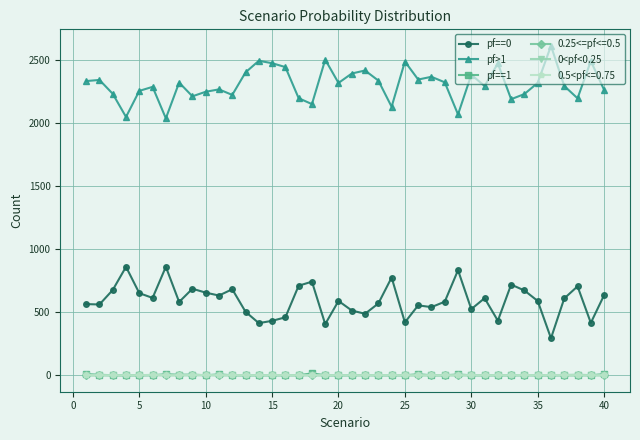

At how many categories does at least one series exceed 899?

40